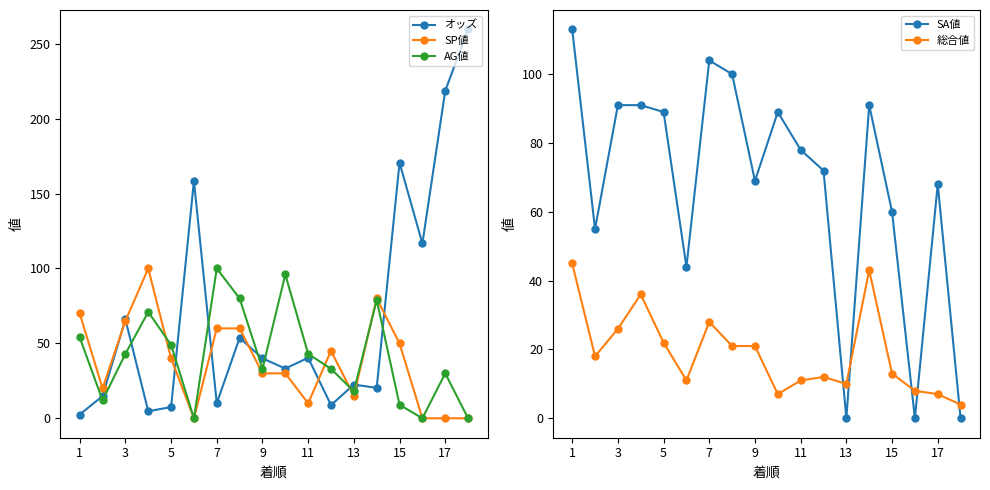

What is the greatest value displayed?

259.6